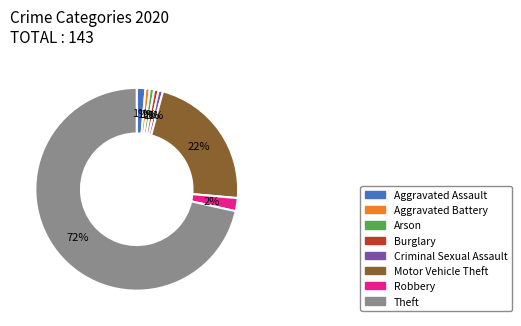

Between Burglary and Robbery, which is larger?

Robbery